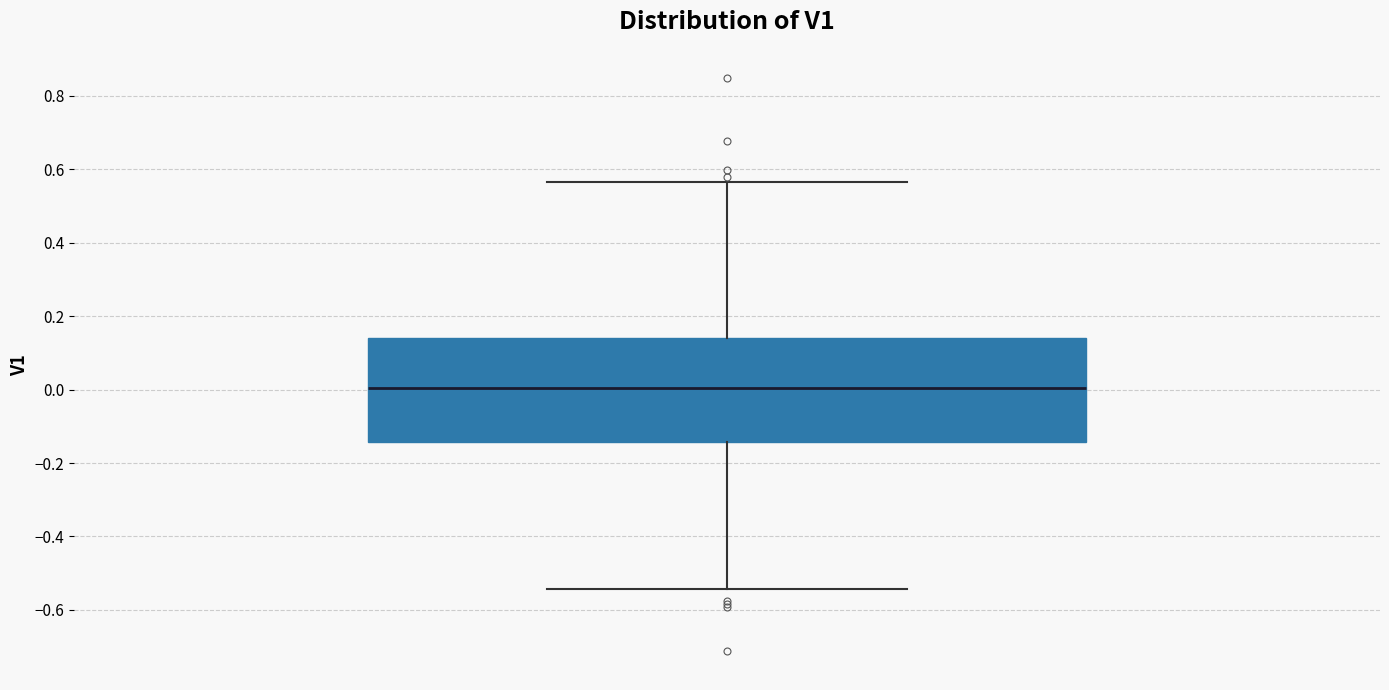

Where is the lower edge of the box on the y-axis? The values are not printed on the chart, so give them approximately, as read against the axis.

-0.14